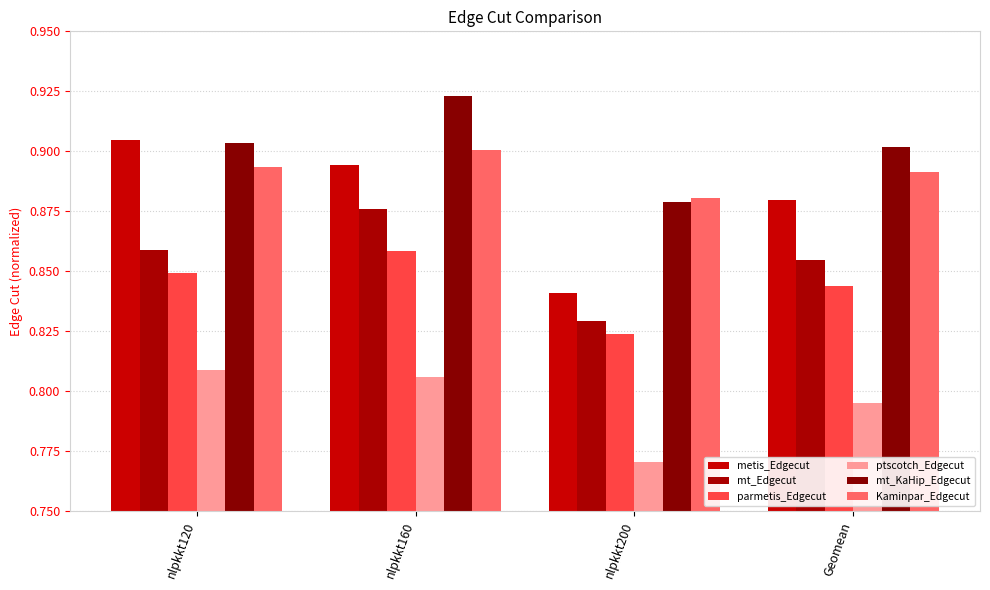

What position from the left is nlpkkt200?

3